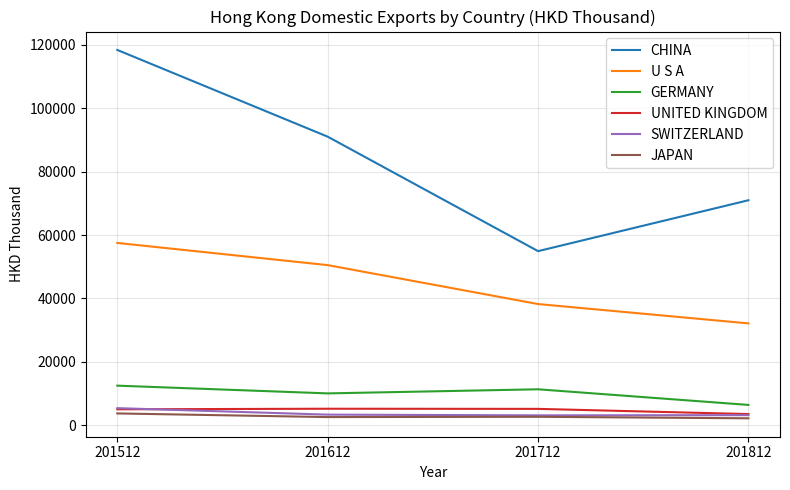

True or false: U S A and UNITED KINGDOM intersect in this chart.

False